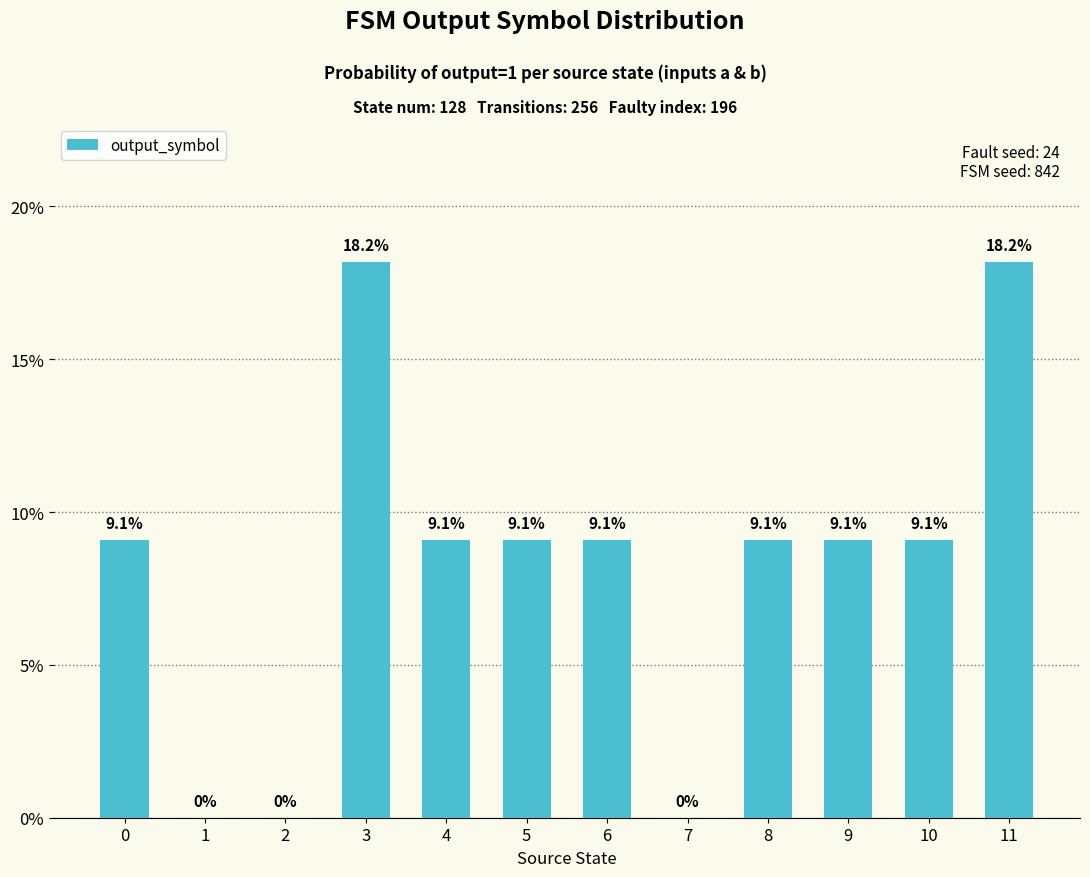

Read the value at 6.

9.1